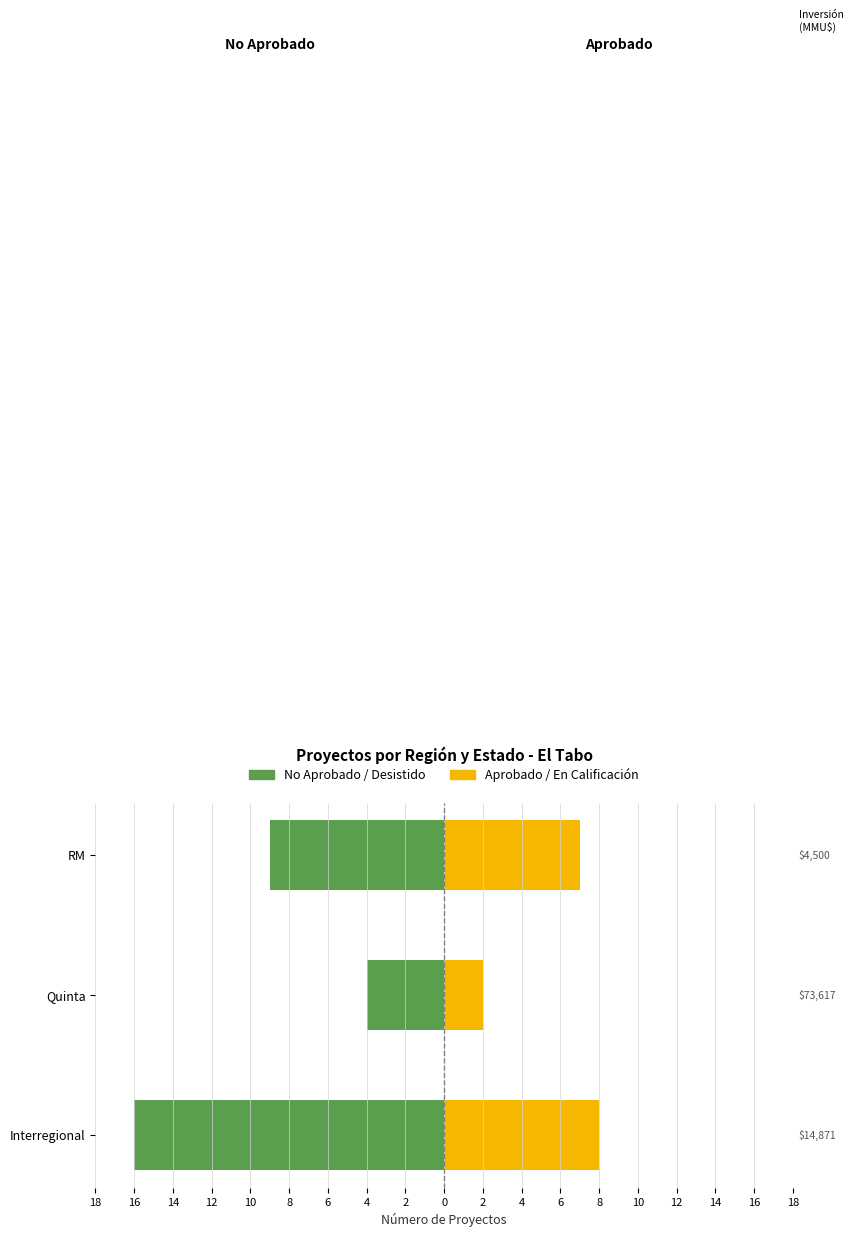

How many groups of bars are there?

3